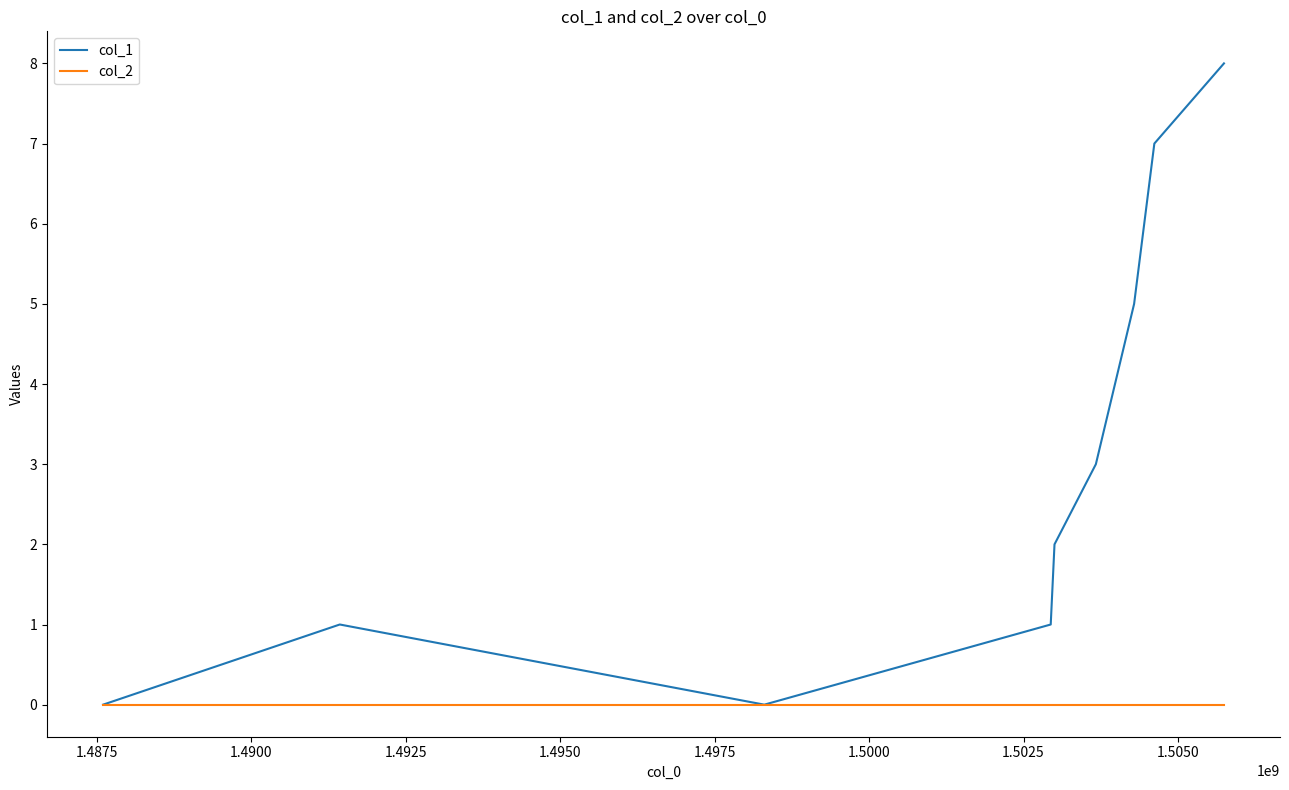

Which series has the largest total across all categories?

col_1